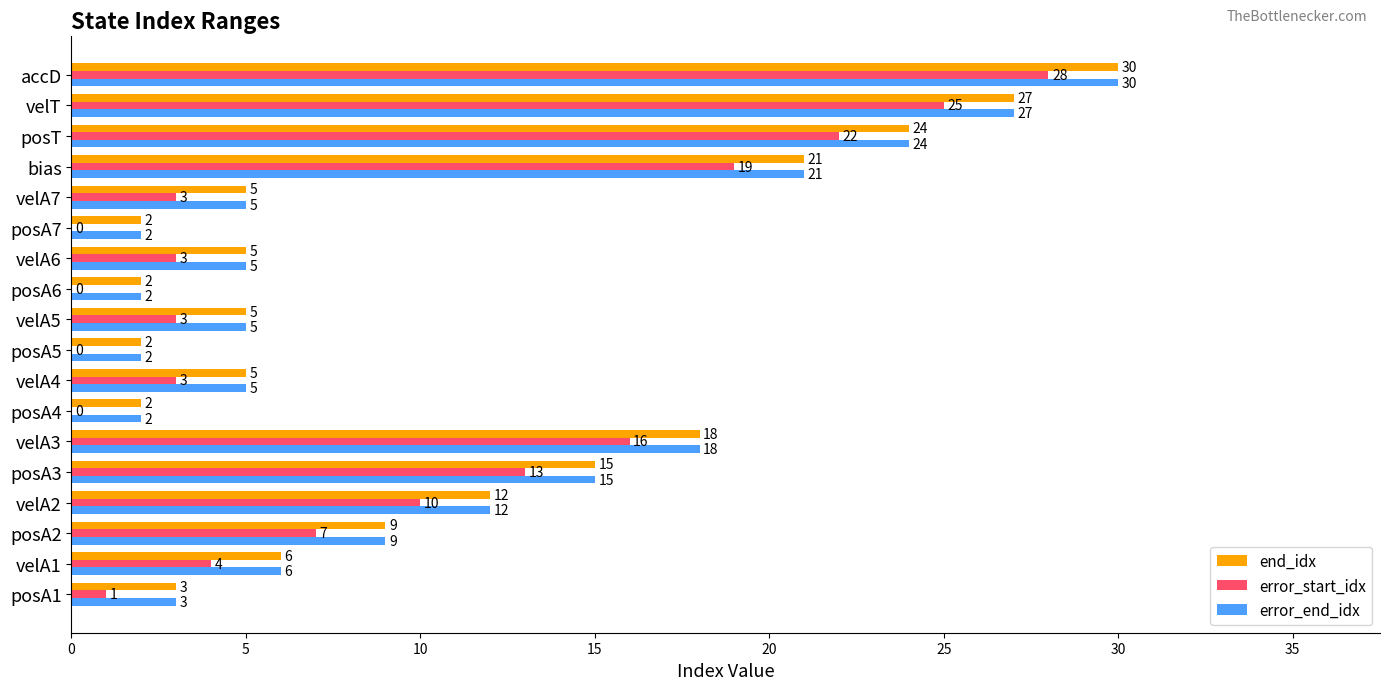

What is the sum of the error_start_idx values at velA5 and posA7?

3